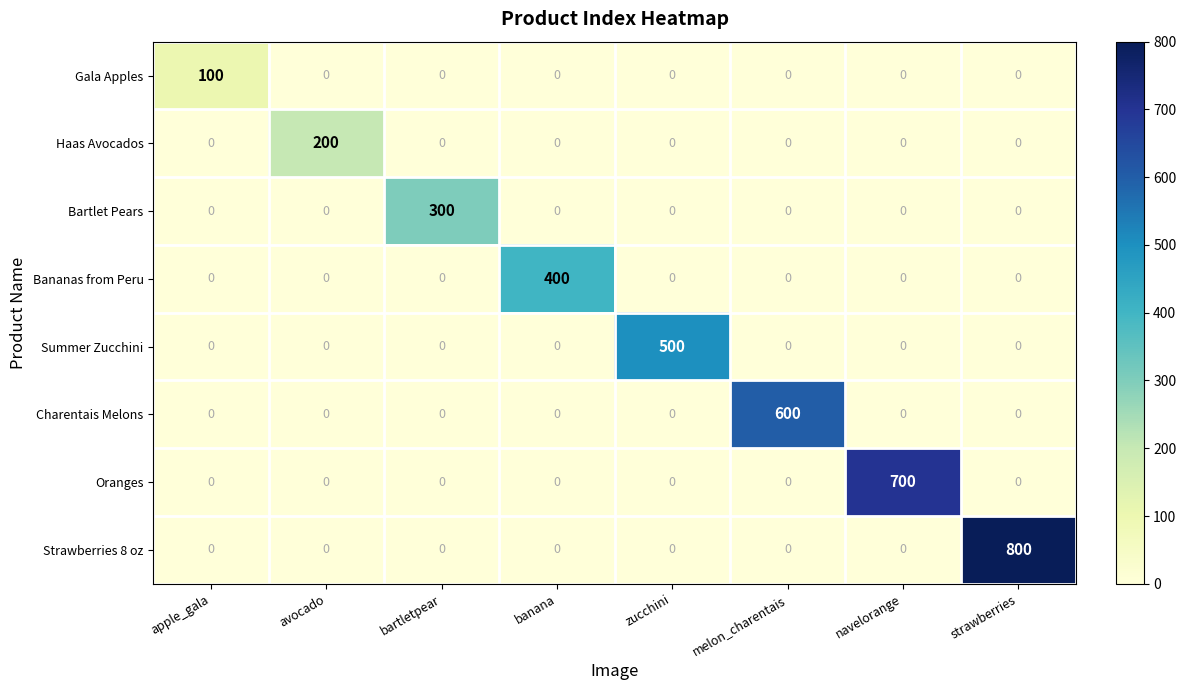

Which category has the highest value in the Gala Apples series?

apple_gala